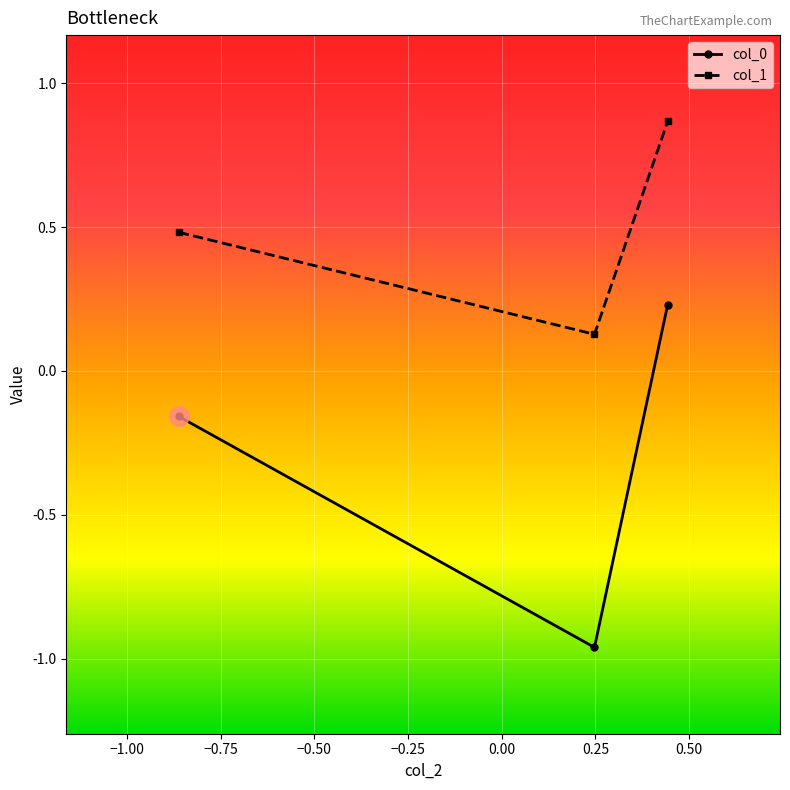

What is the value of the col_1 point at the 1st from the left?

0.5